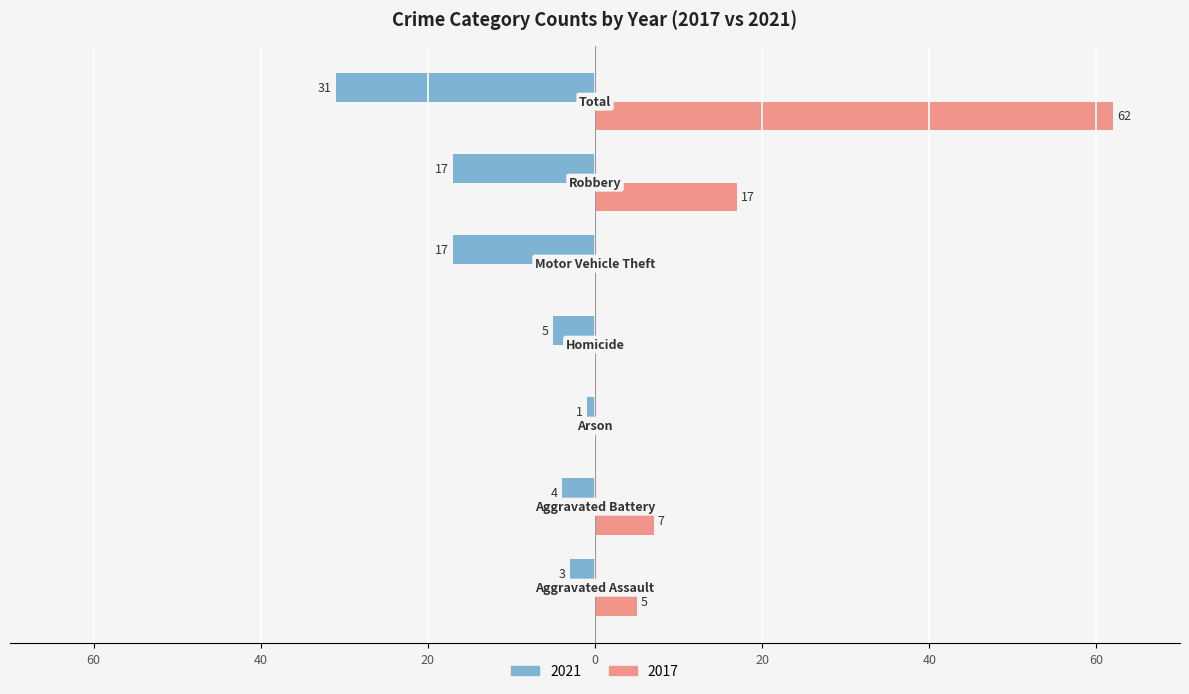

What are all the series names shown in the legend?

2021, 2017